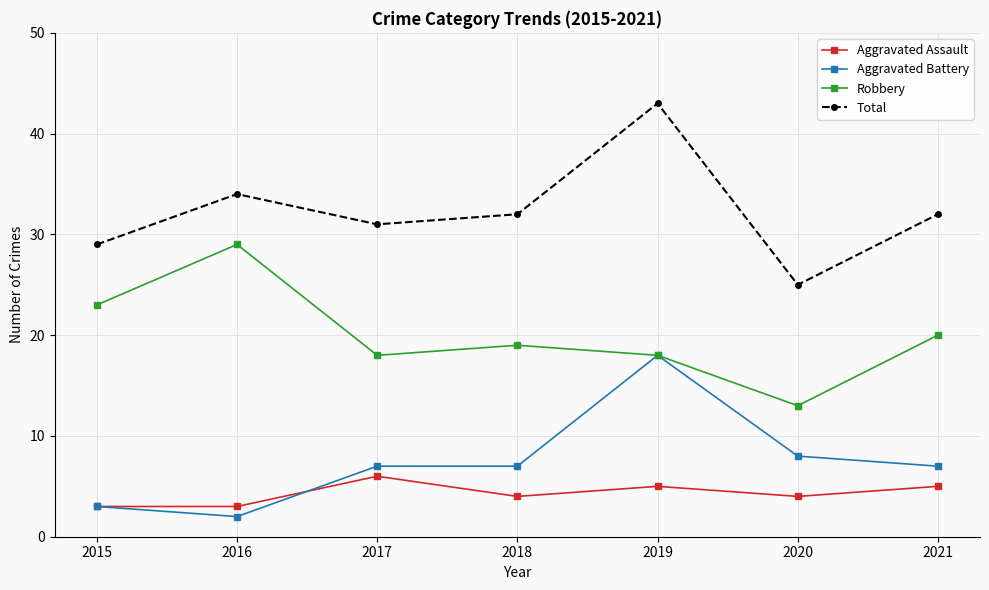

At 2021, list the series in order from smallest to largest.

Aggravated Assault, Aggravated Battery, Robbery, Total